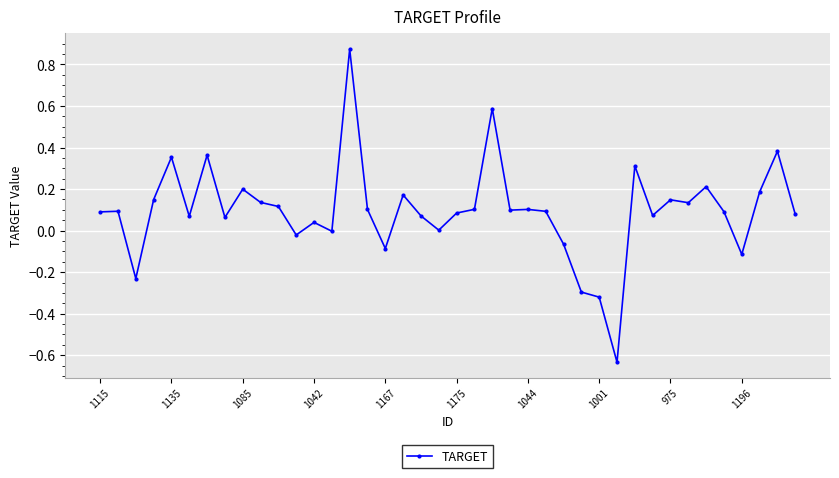

True or false: the data has more than 2 interior local peaks.

True